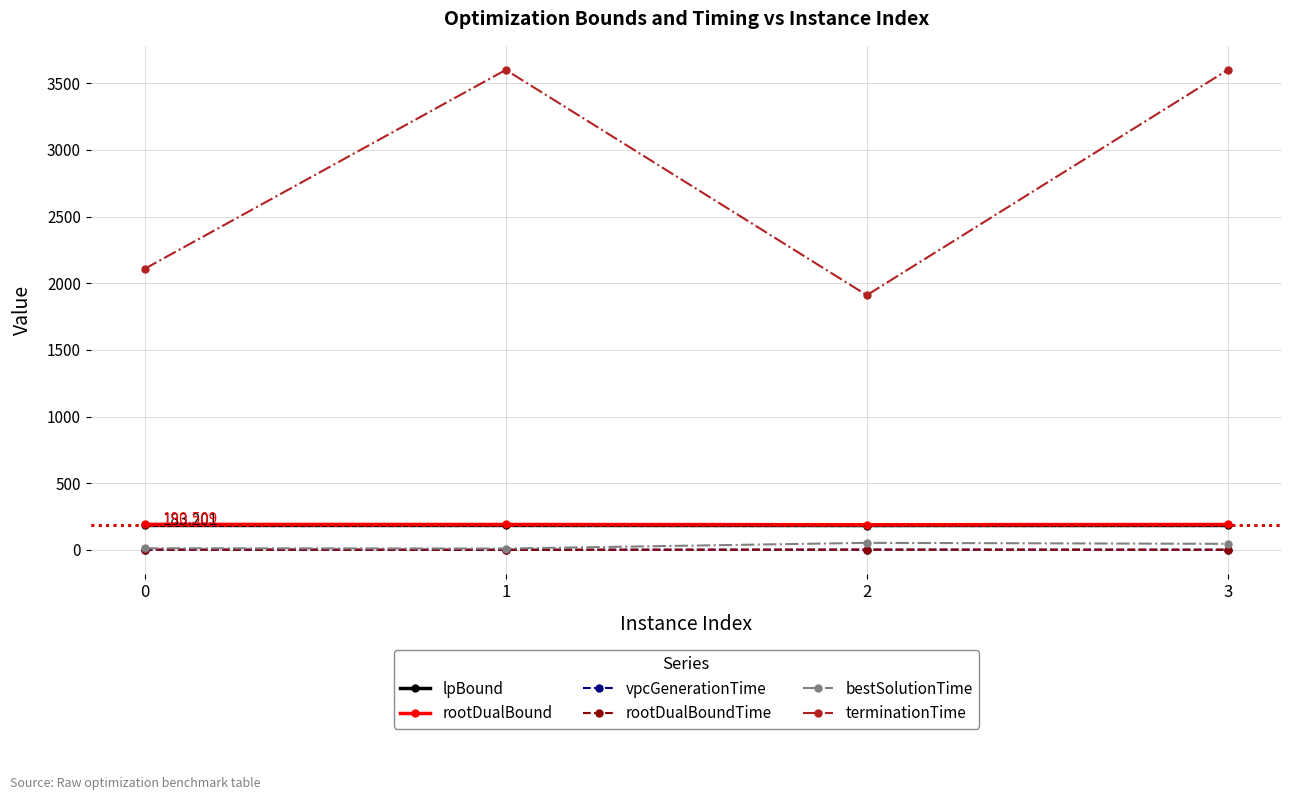

True or false: vpcGenerationTime has more than 2 points higher than both neighbors.

False